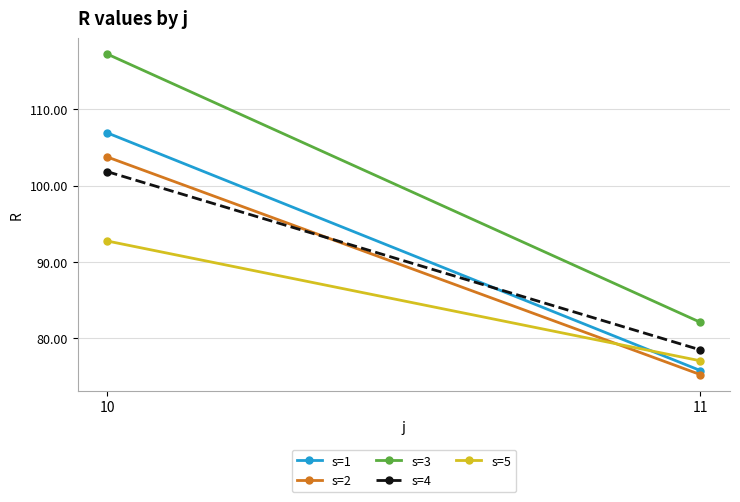

List the labels in order of s=2 value, smallest first.

11, 10